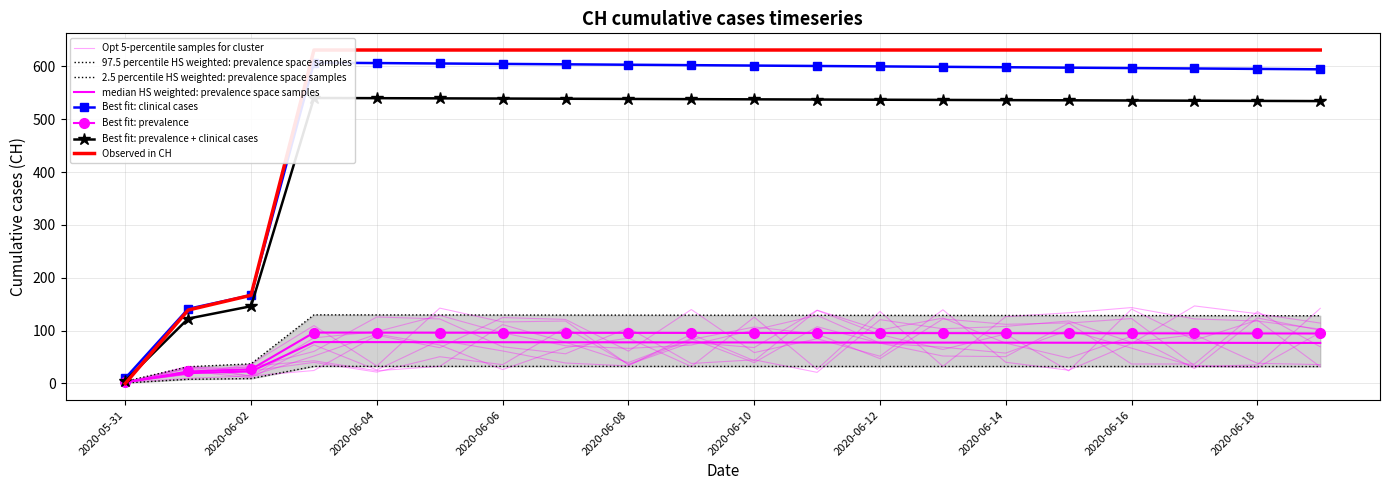

Which label corresponds to the largest value in the chart?

2020-06-03